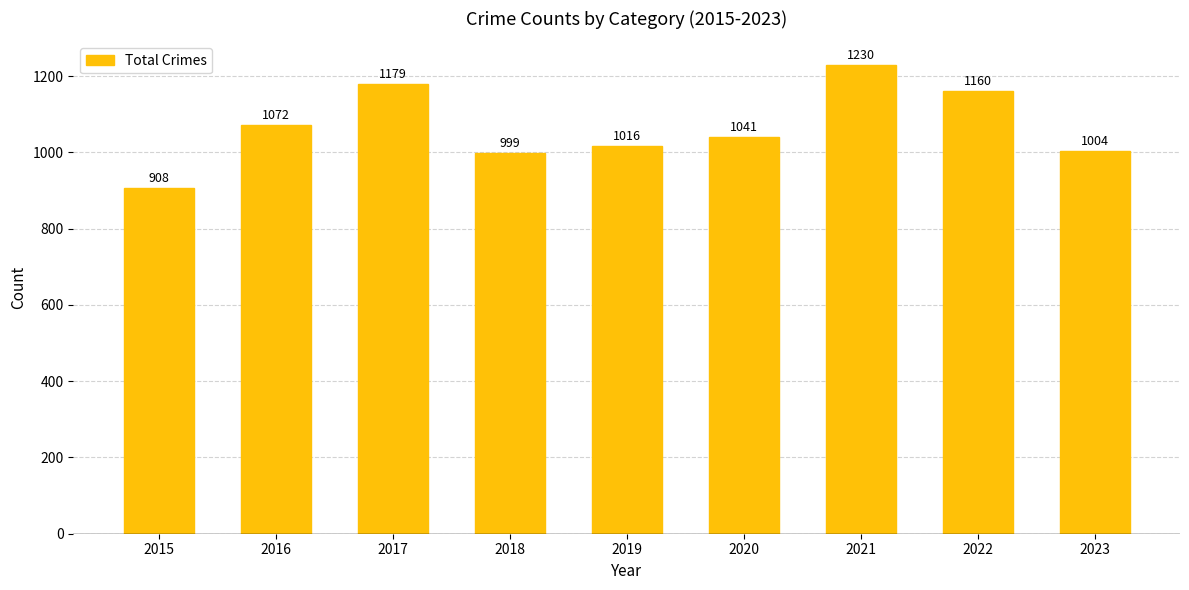

What is the change in value from 2016 to 2017?

+107